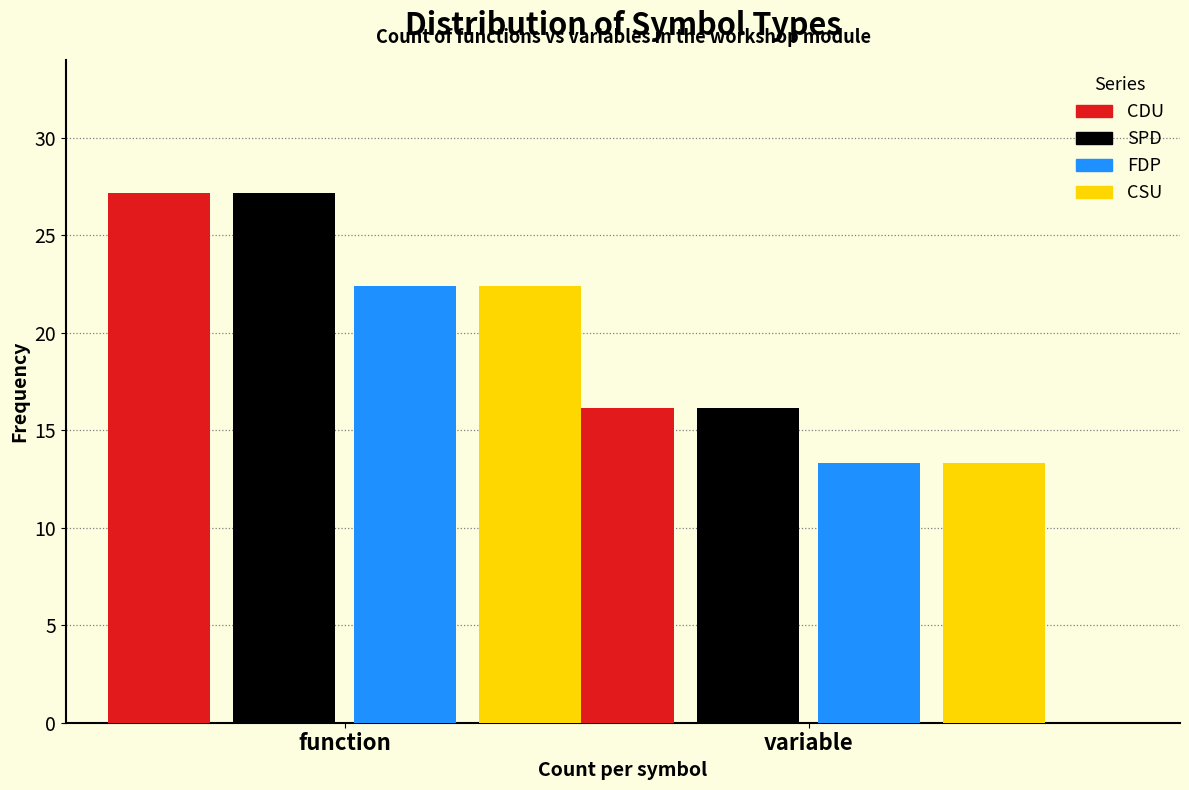

What is the total value across all series at function?

99.2